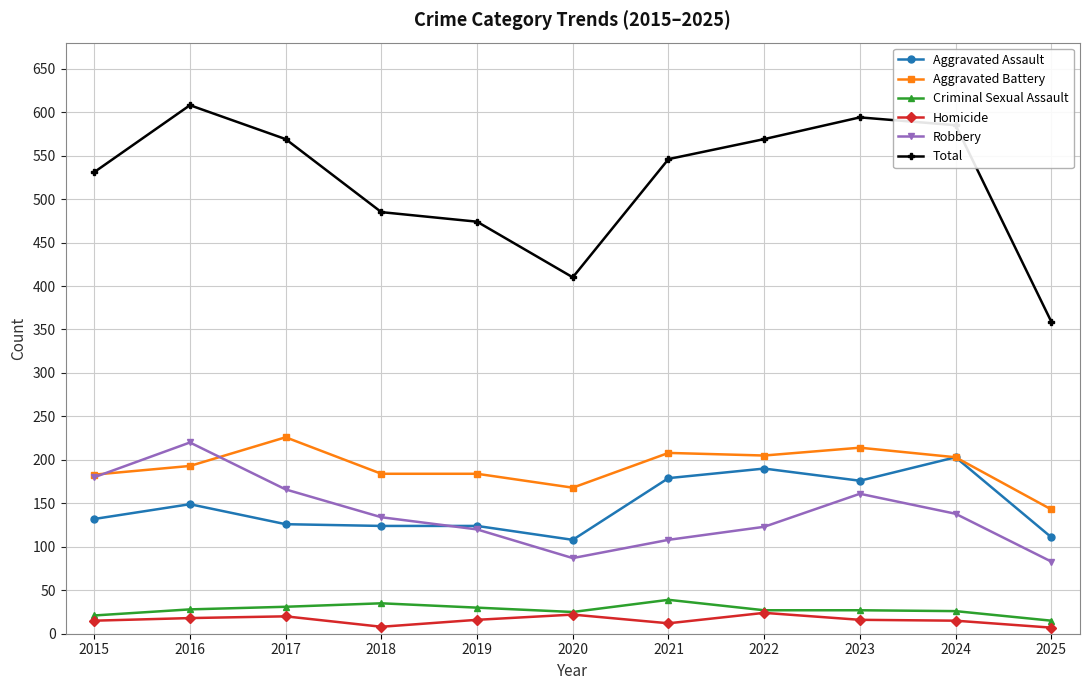

What is the difference between the Aggravated Battery values at 2017 and 2019?

42